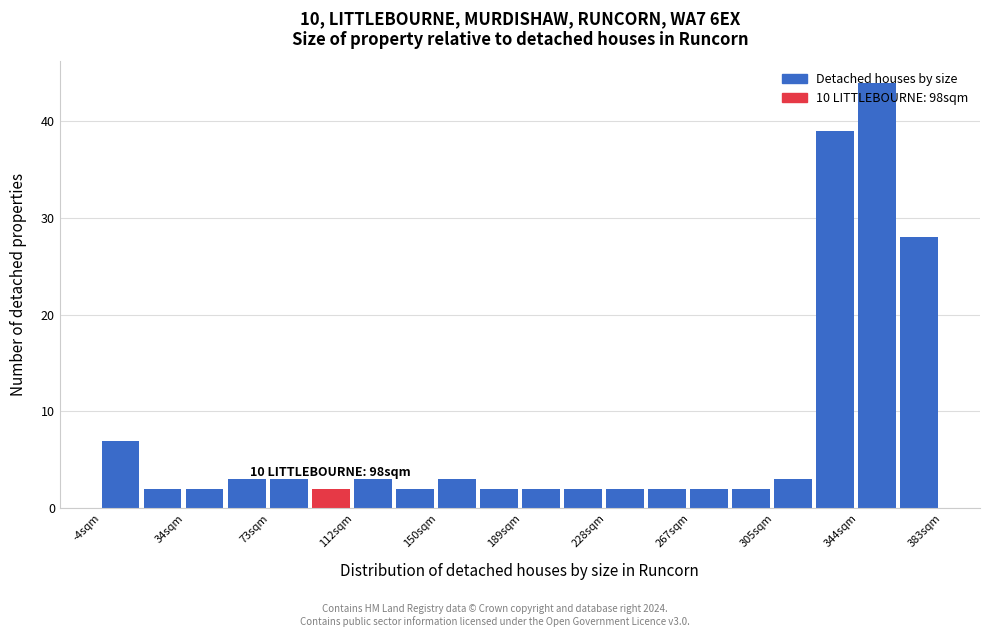

Read against the x-axis, roughly where is the centre of the tallest bar?

355